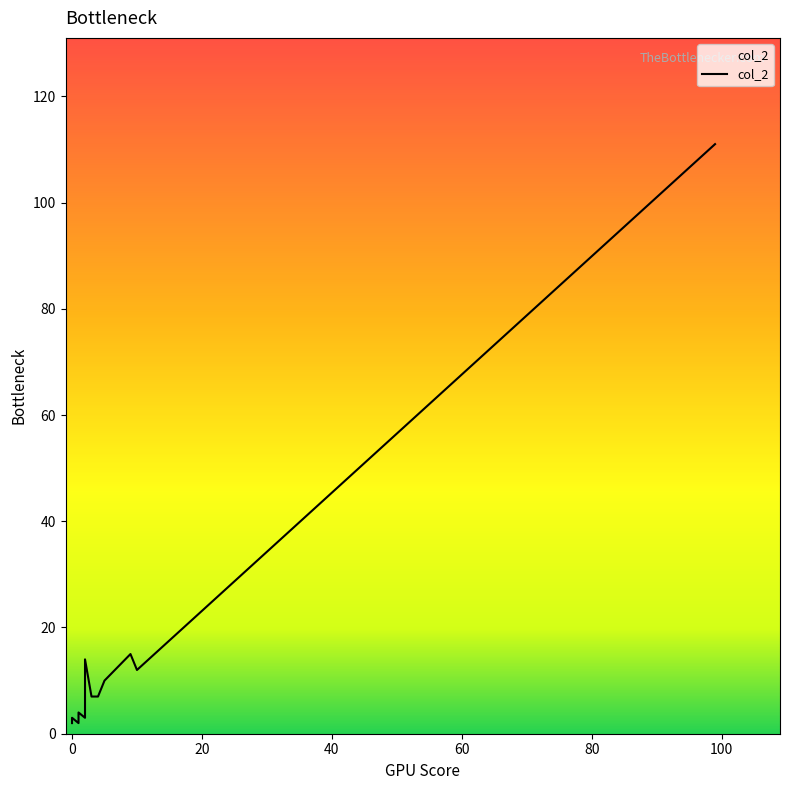

What is the smallest value displayed?

2